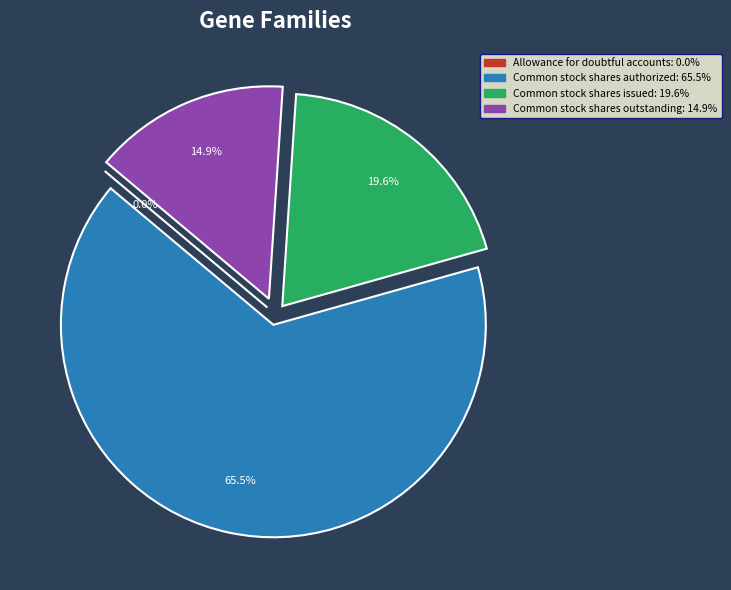

Which category has the biggest portion of the pie?

Common stock shares authorized